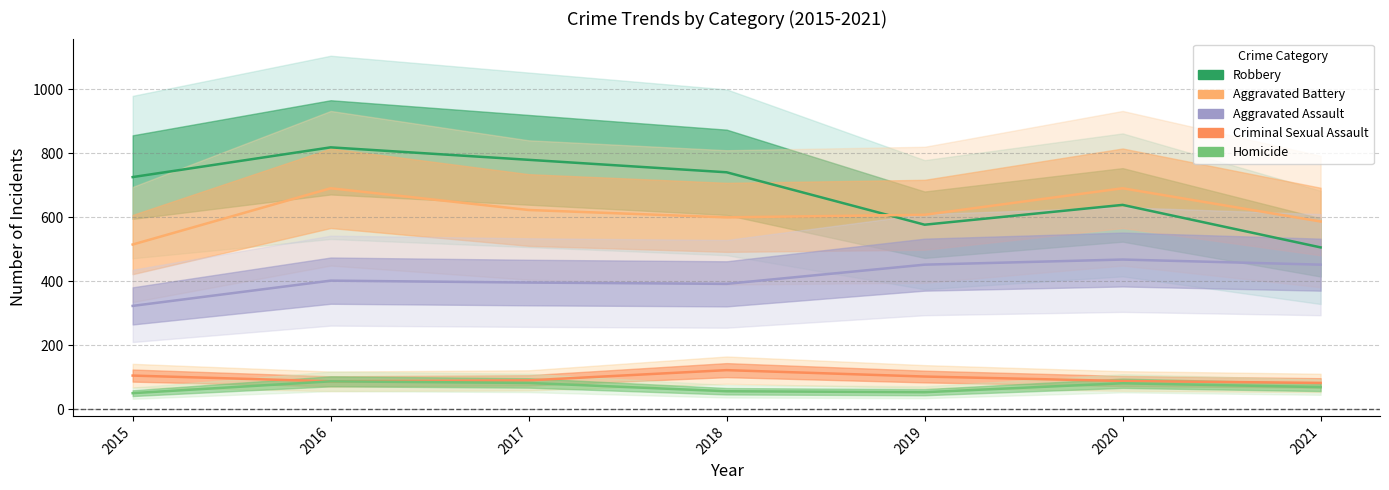

What is the value of the Robbery point at the 3rd from the left?

780